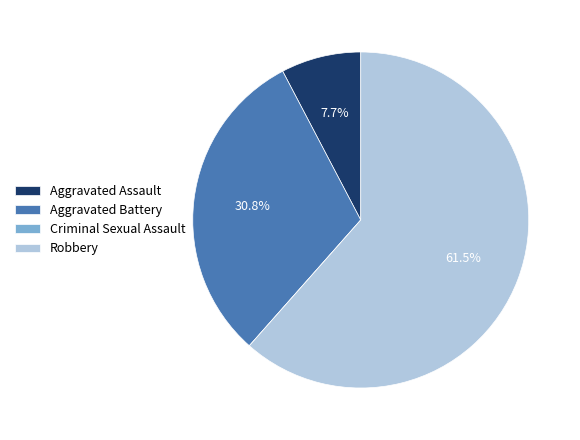

Which slice is the largest?

Robbery